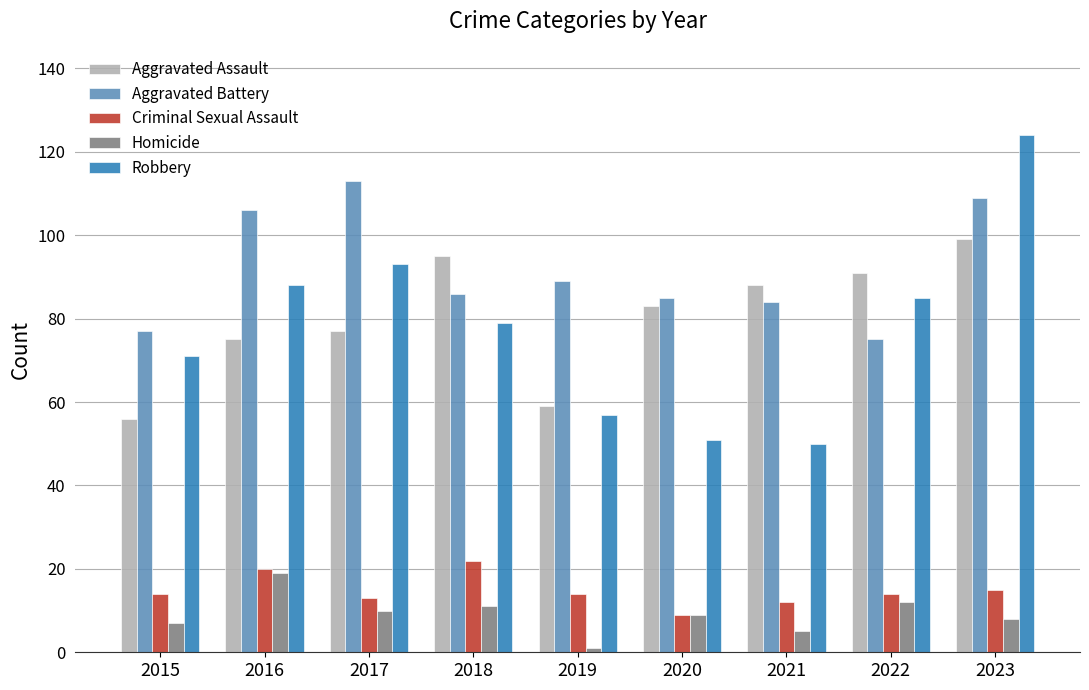

The Aggravated Assault series shows 75 at 2016. True or false?

True